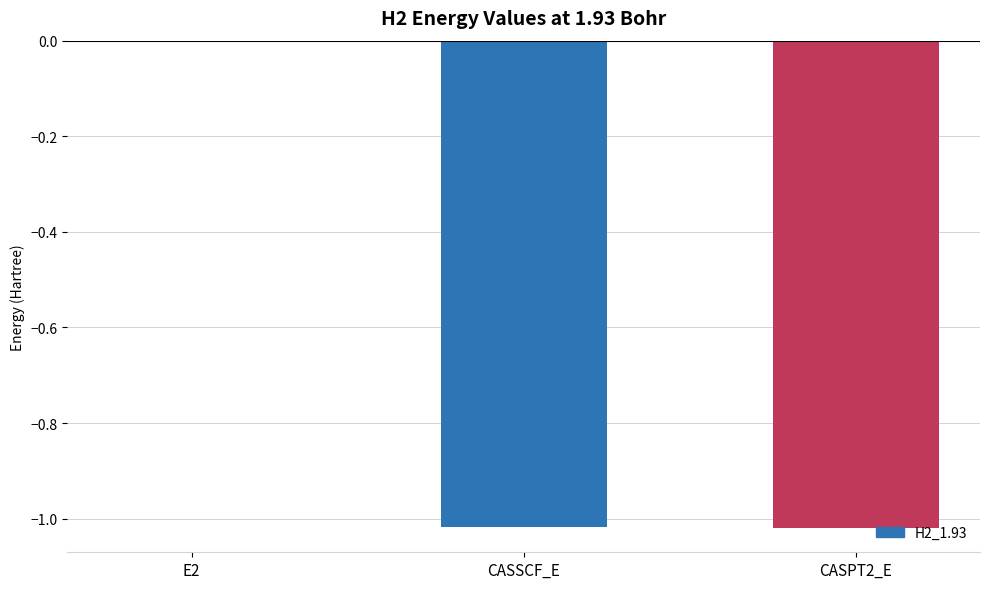

Which label corresponds to the largest value in the chart?

E2